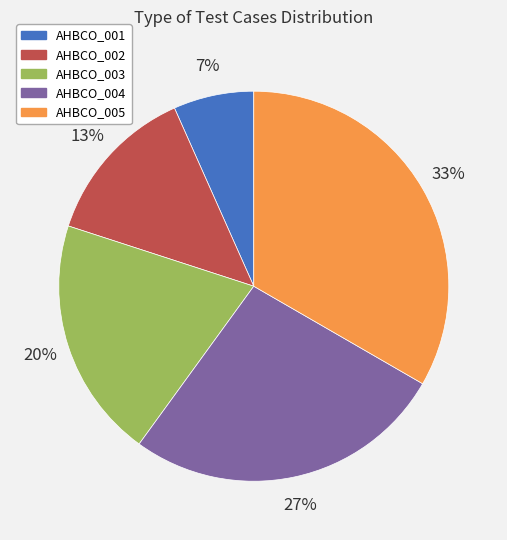

Is it true that AHBCO_002 is 13% of the pie?

True